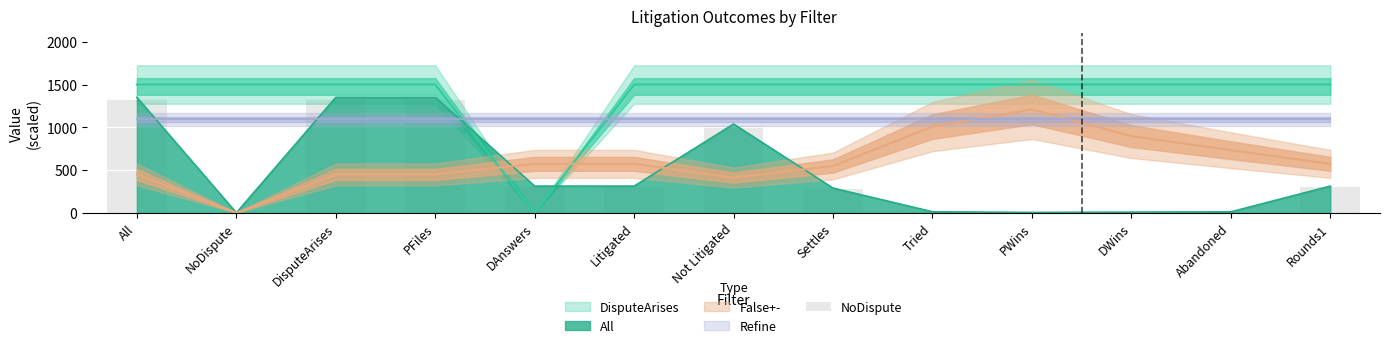

Which has a higher value, Abandoned or Settles?

Settles